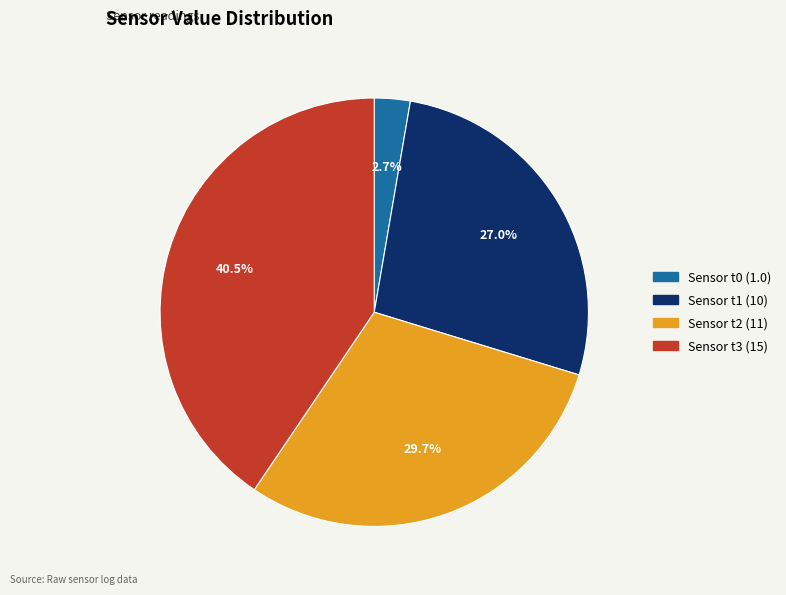

Is Sensor t3 (15) the majority of the pie?

No